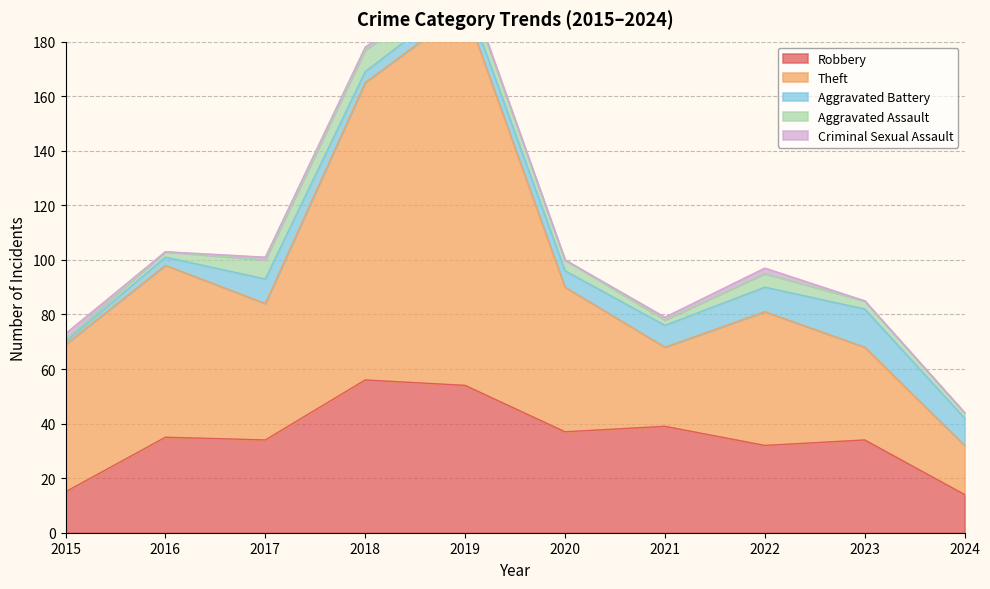

At which label is Aggravated Assault closest to 4?

2020